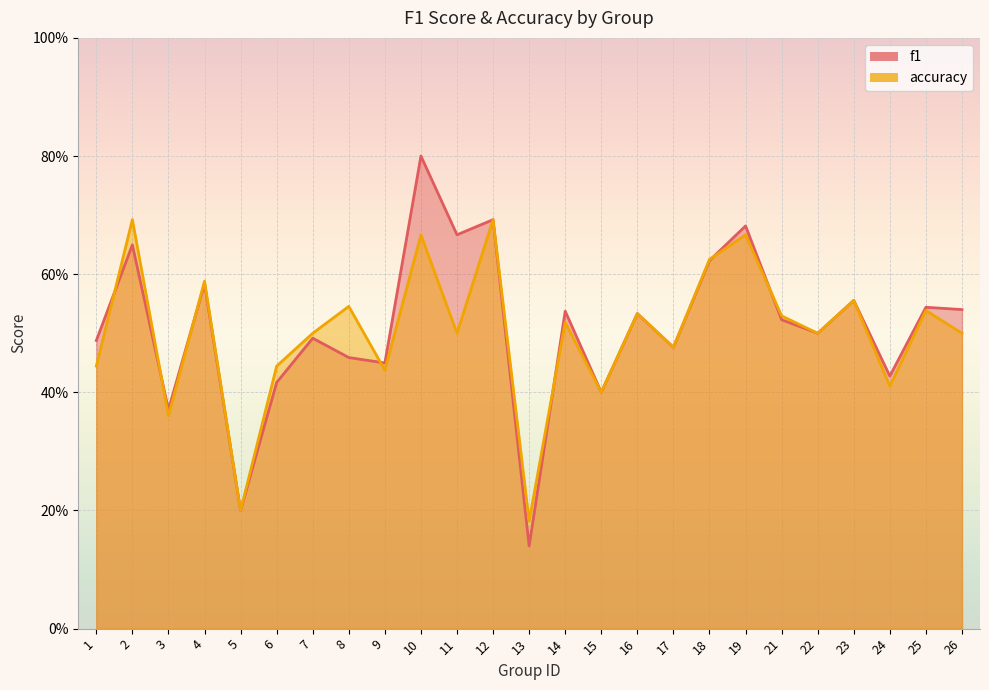

True or false: accuracy has a value of 0.5 at 16.

True